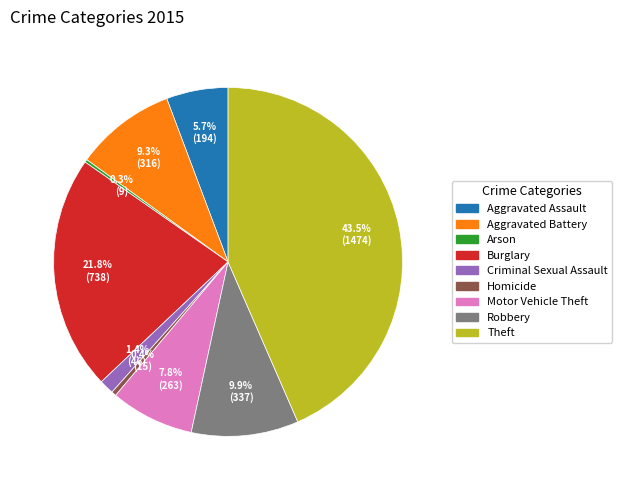

Which slice is the largest?

Theft